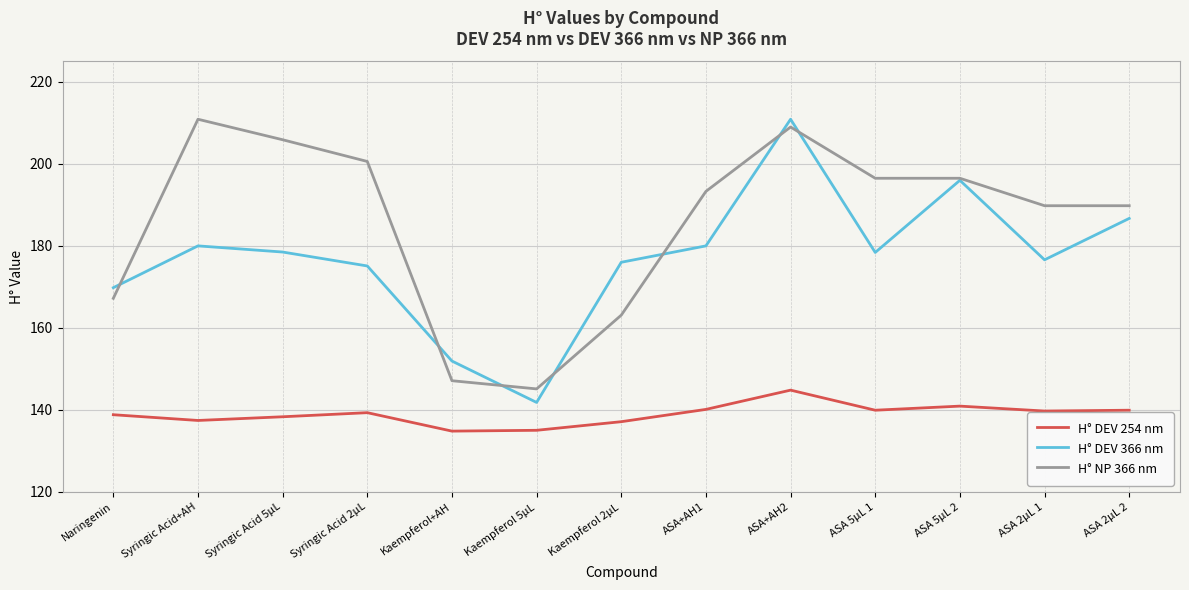

Which category has the highest value in the H° NP 366 nm series?

Syringic Acid+AH